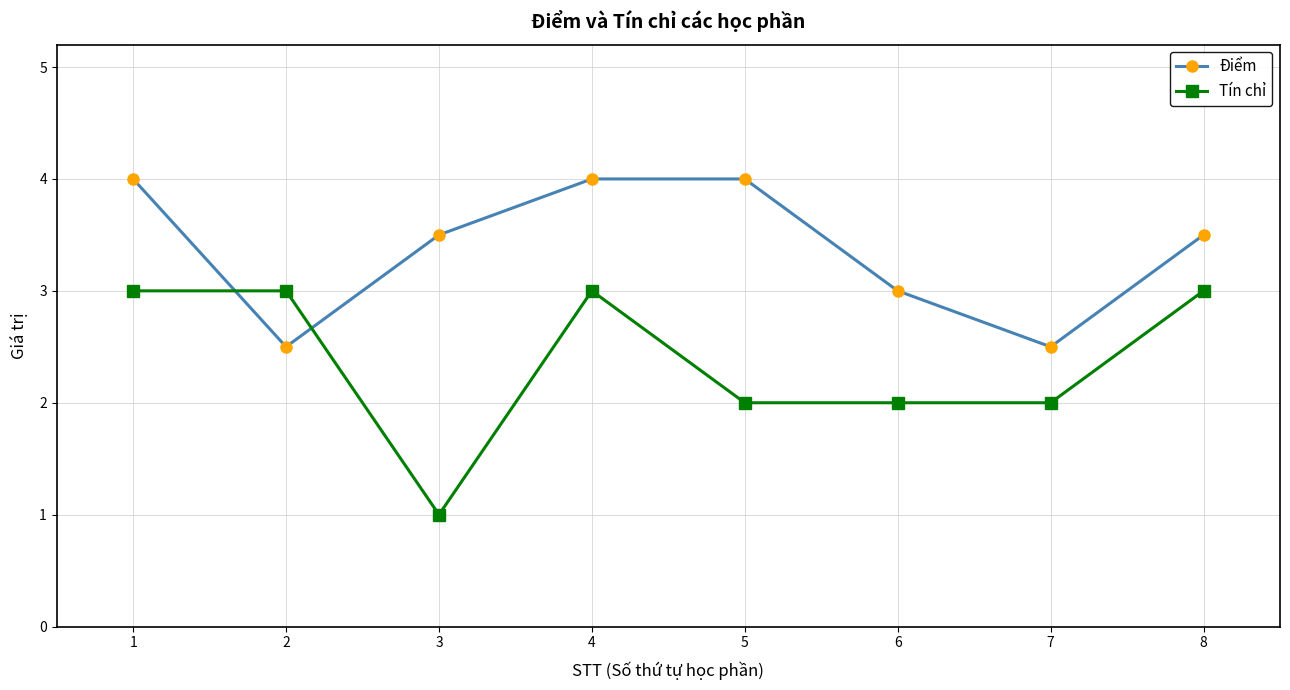

Is this an area chart (filled region under the line)?

No